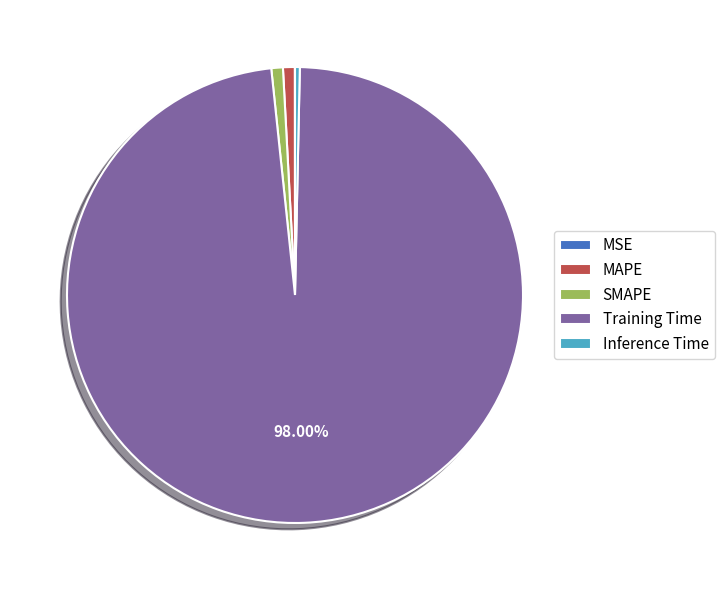

Combined, do Inference Time and SMAPE account for over 50%?

No